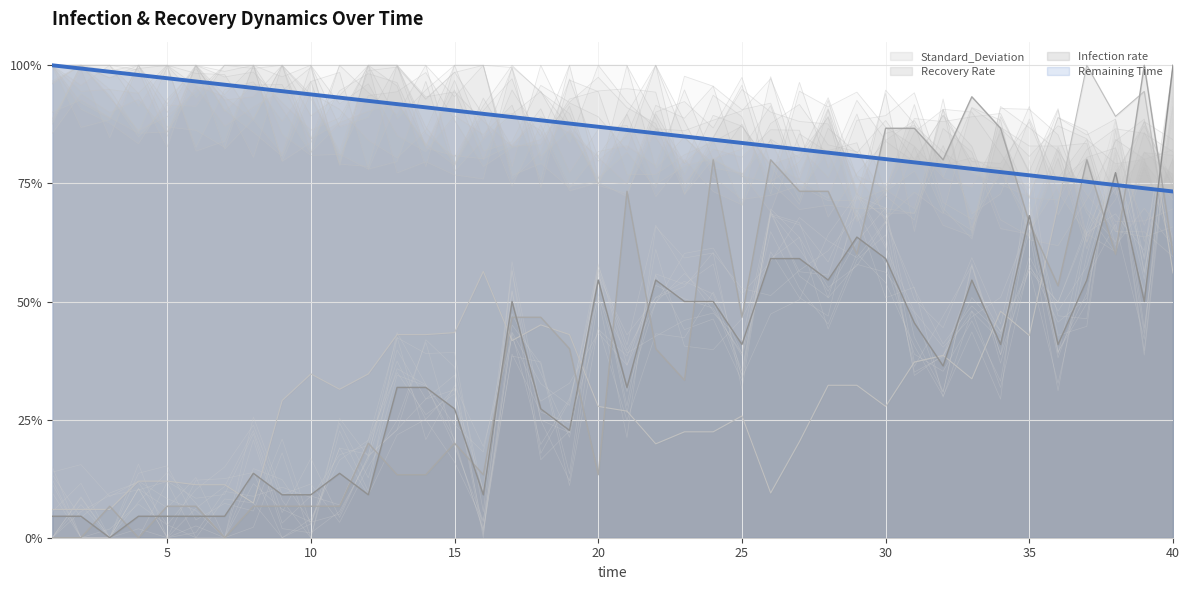

How many lines are shown in the chart?

4